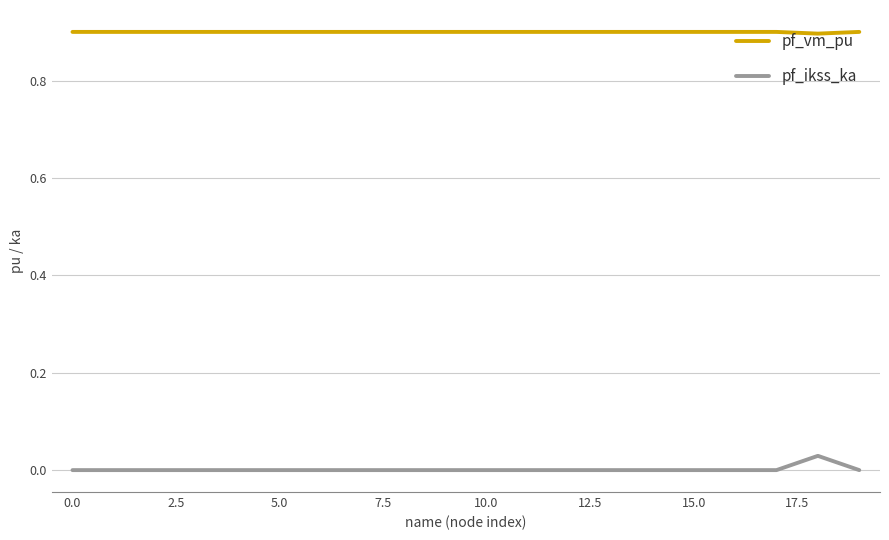

True or false: pf_vm_pu and pf_ikss_ka cross at least once.

False